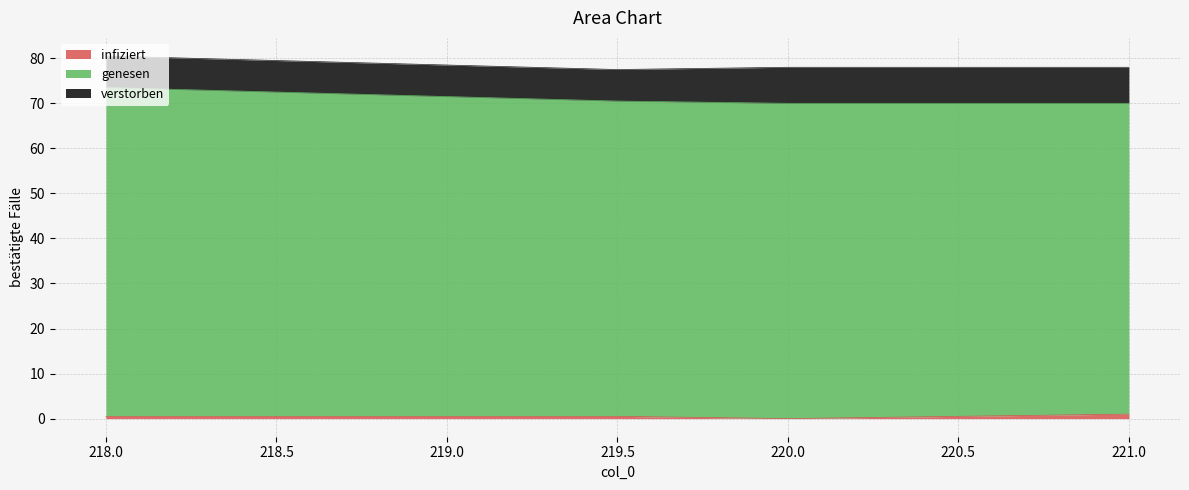

Does the chart display data point markers on the line(s)?

No